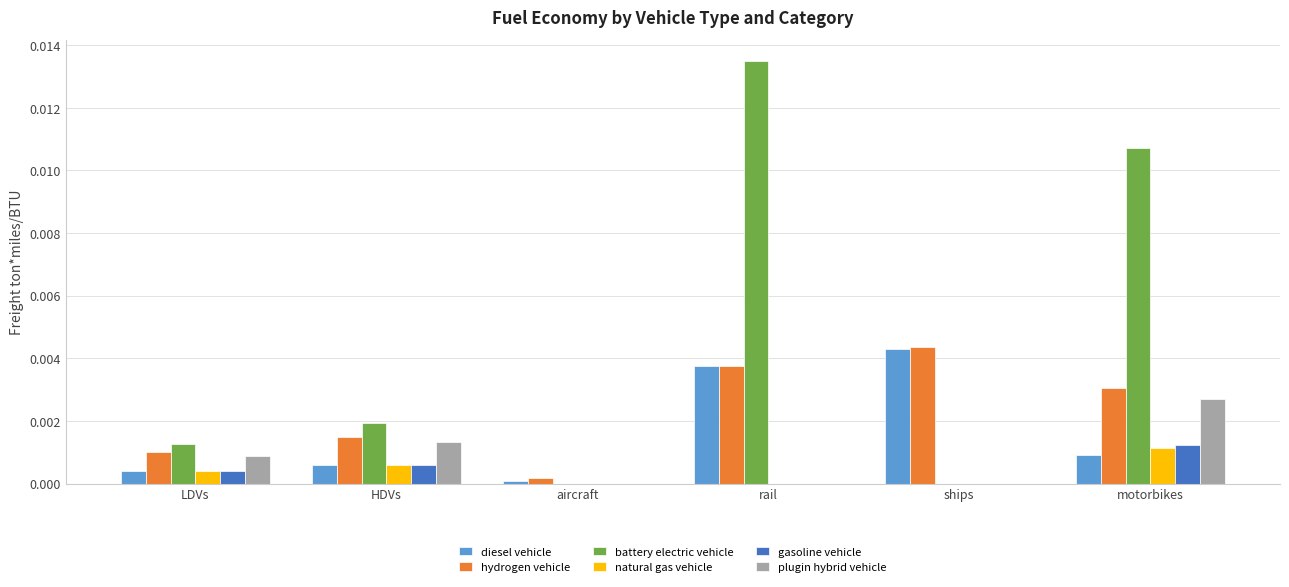

Is the value of natural gas vehicle at rail greater than the value of hydrogen vehicle at ships?

No